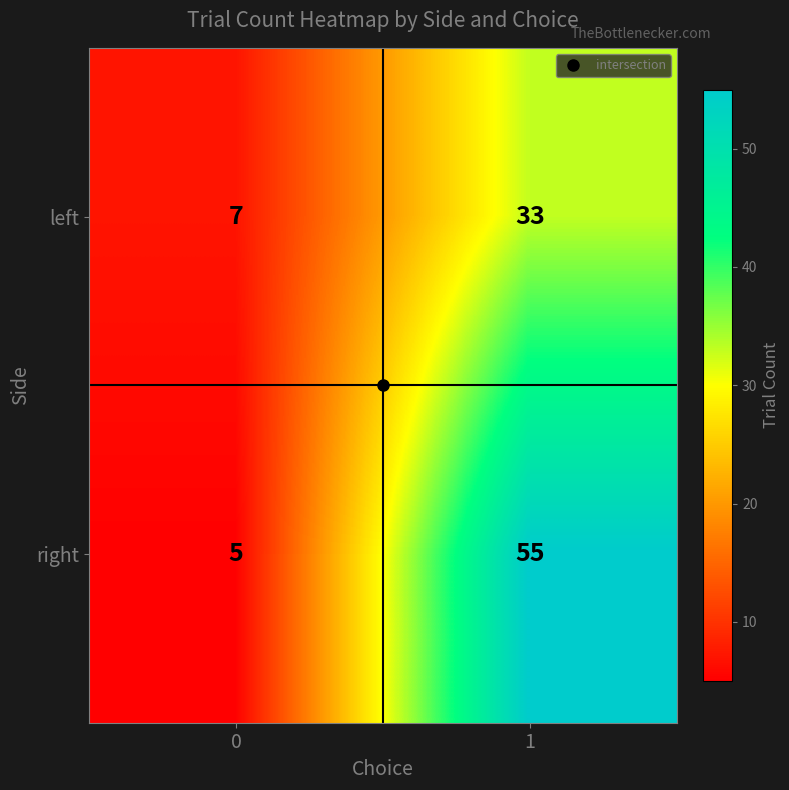

Rank the series by their maximum value, from highest to lowest.

right, left